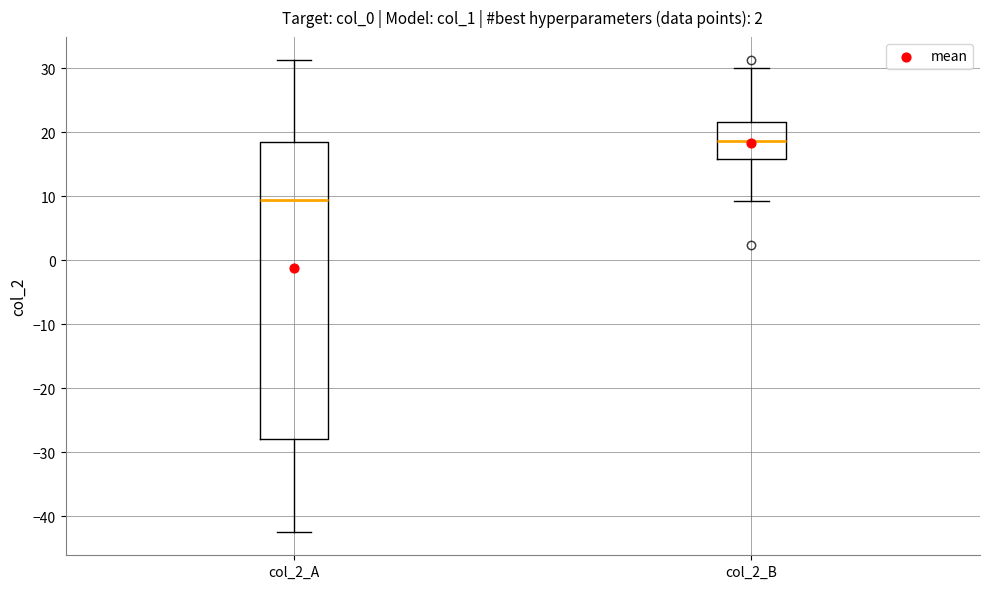

Which box has the highest median line?

col_2_B